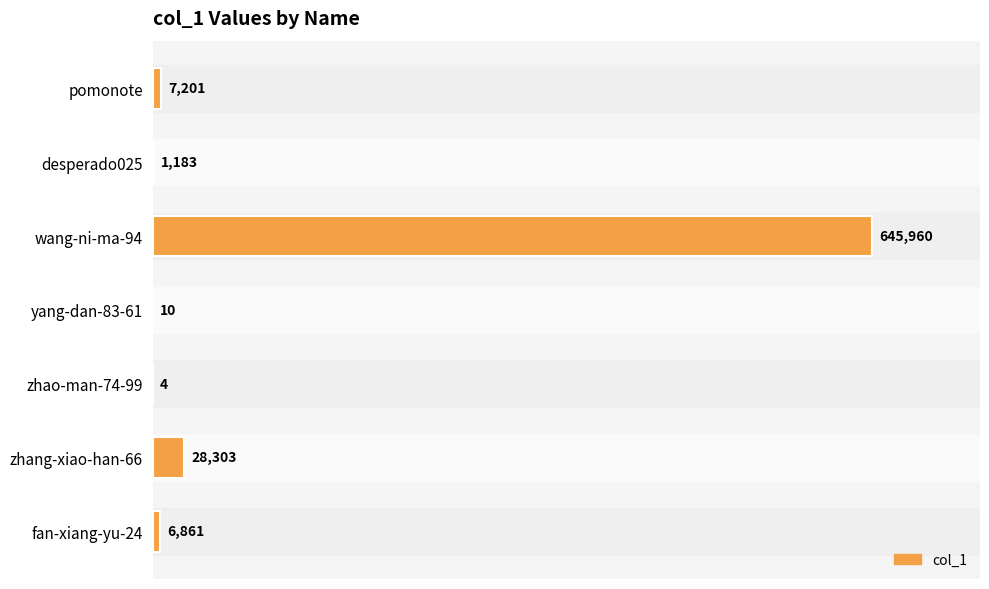

Reading top to bottom, list all the values displayed in this chart.

pomonote=7201	desperado025=1183	wang-ni-ma-94=645960	yang-dan-83-61=10	zhao-man-74-99=4	zhang-xiao-han-66=28303	fan-xiang-yu-24=6861